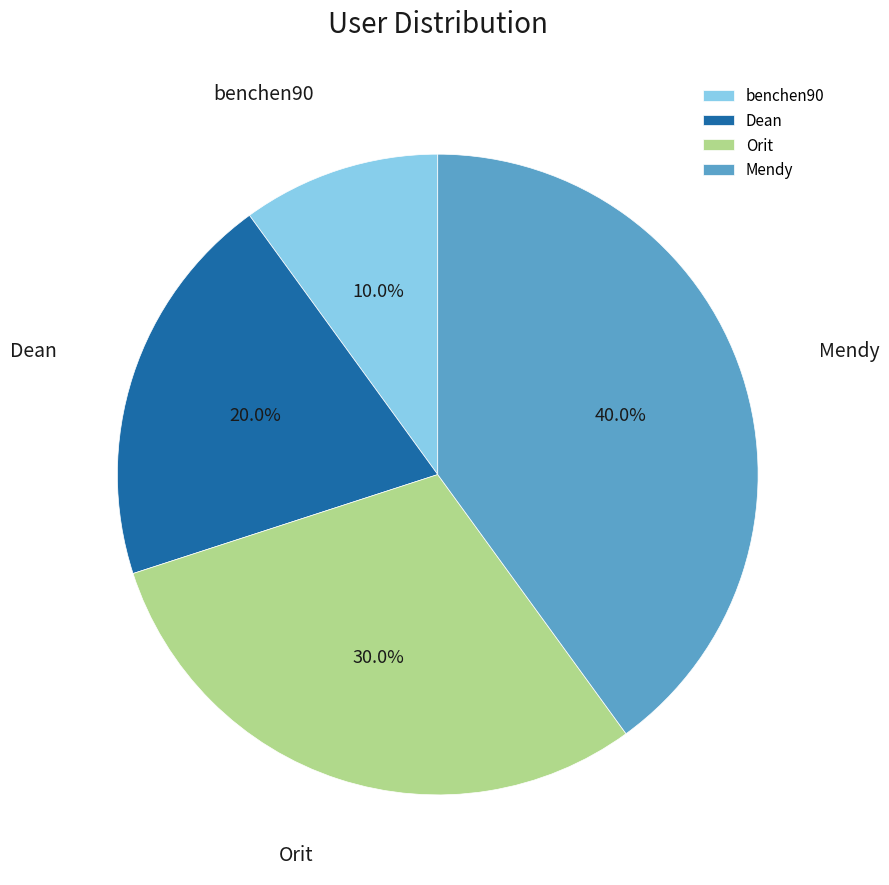

Approximately how many times larger is the value at Orit compared to Dean?

1.5